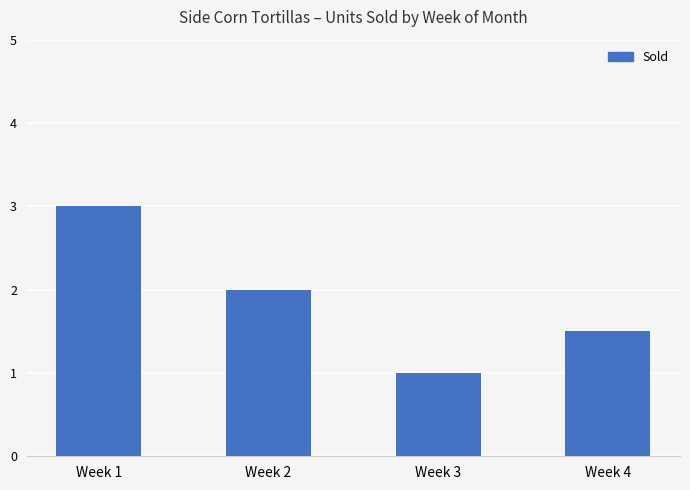

How many bars are there in total?

4